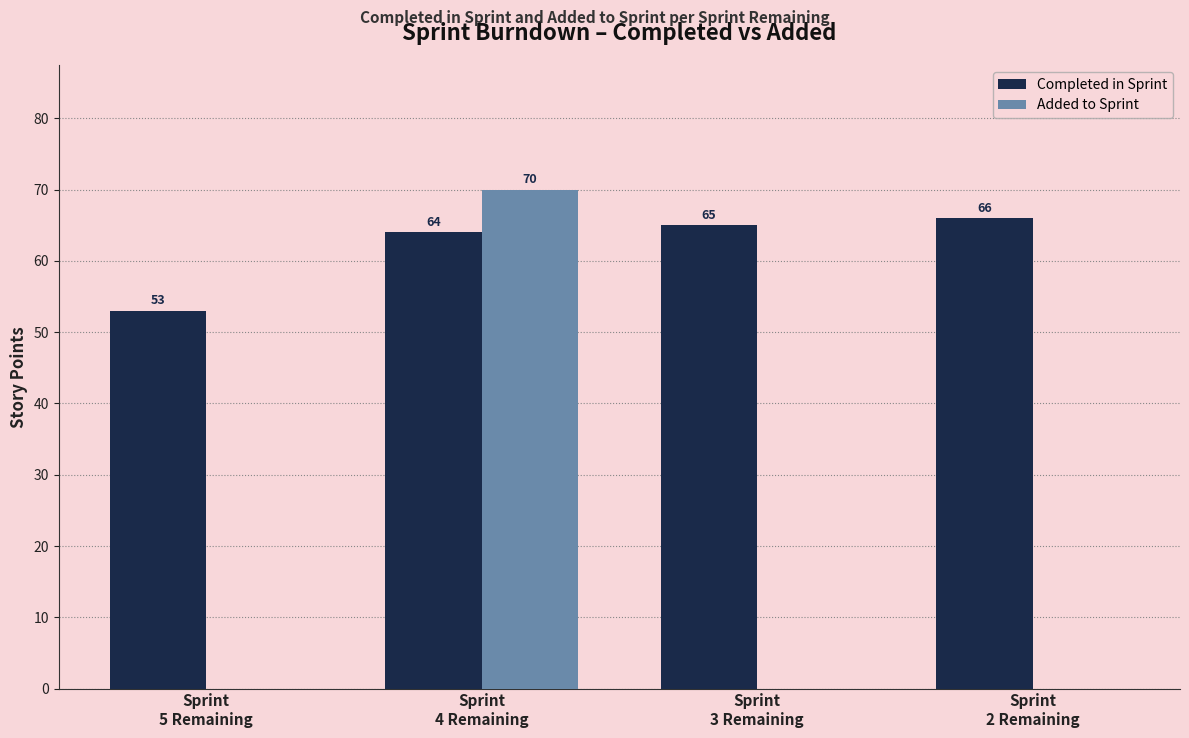

How many distinct data groups are displayed?

2